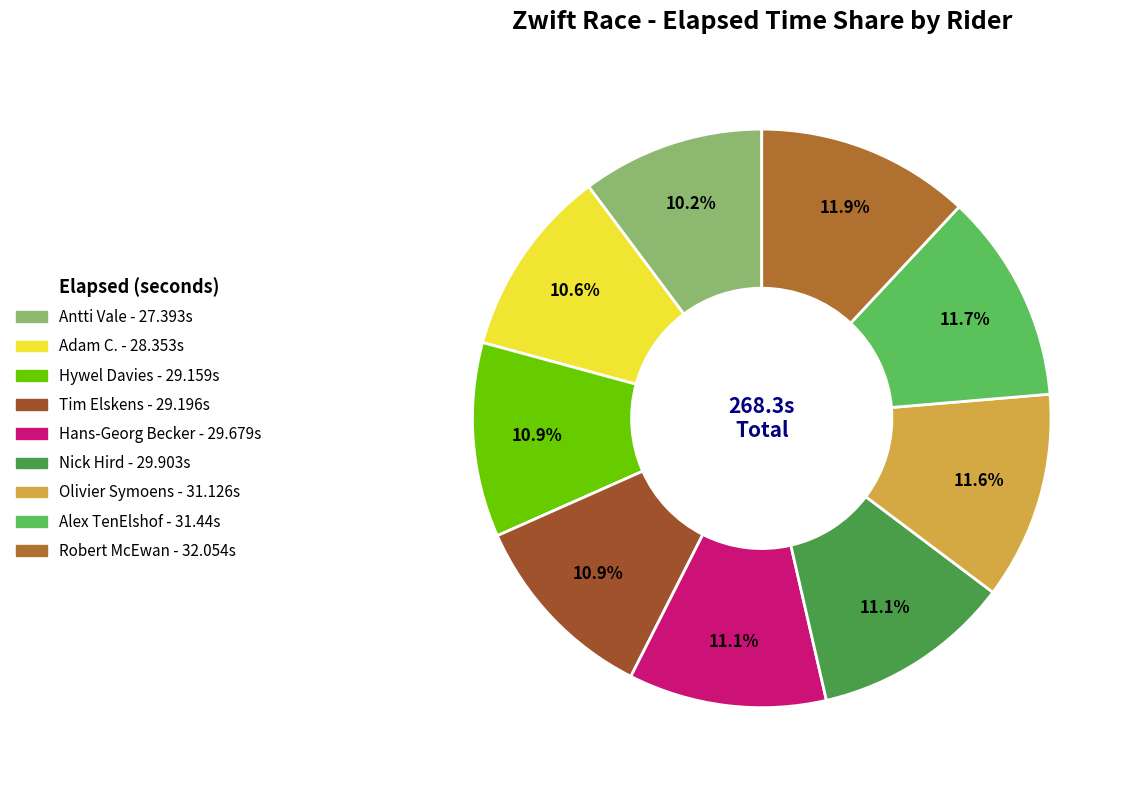

What percentage is the Tim Elskens slice, to the nearest percent?

11%